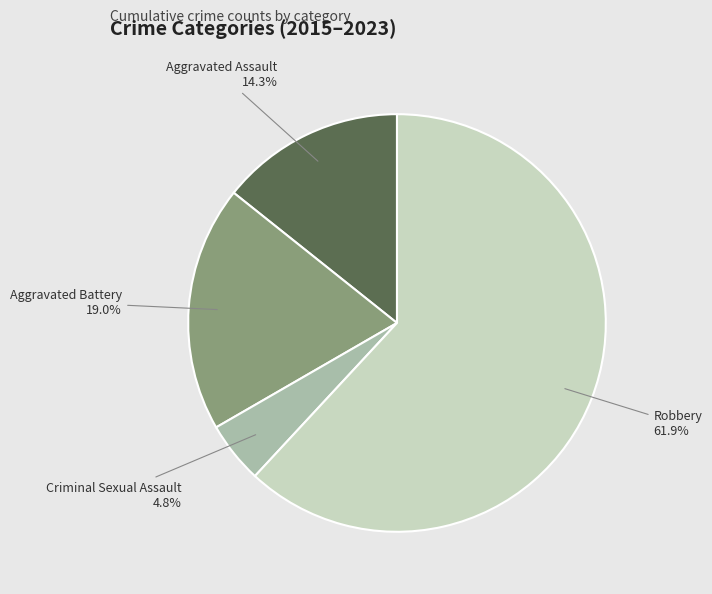

Count the number of slices in the pie.

4